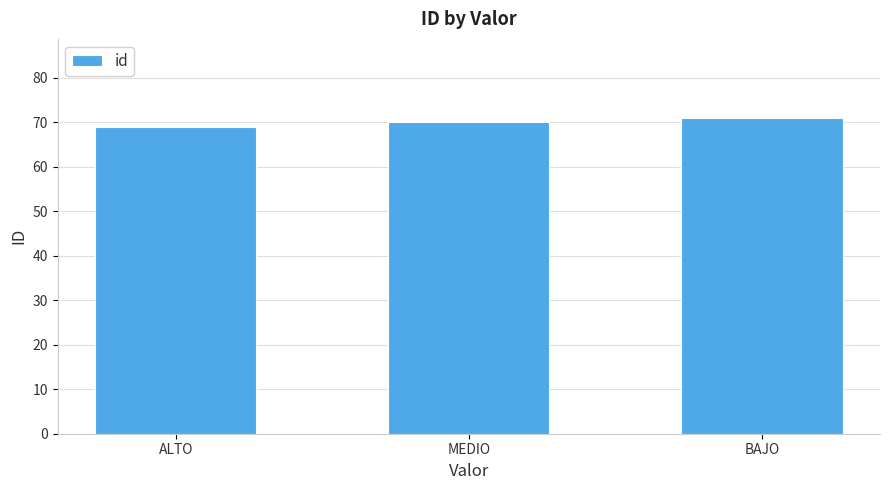

What is the approximate value at ALTO?

69